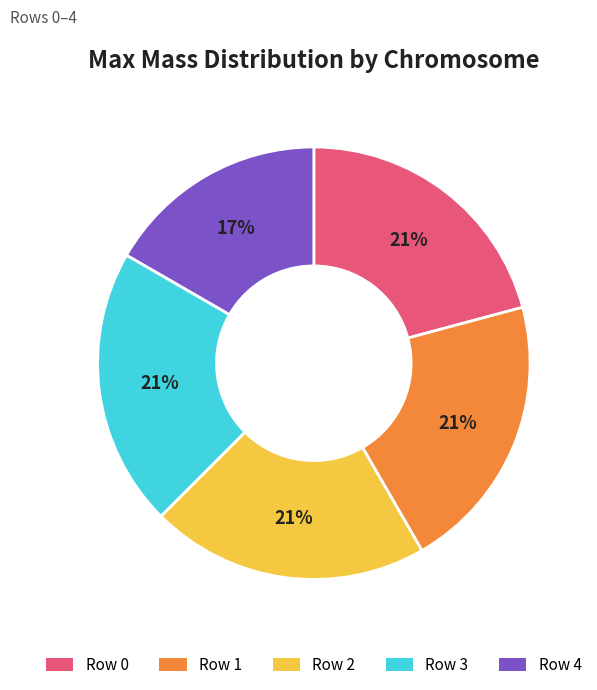

Which category has the smallest portion of the pie?

Row 4